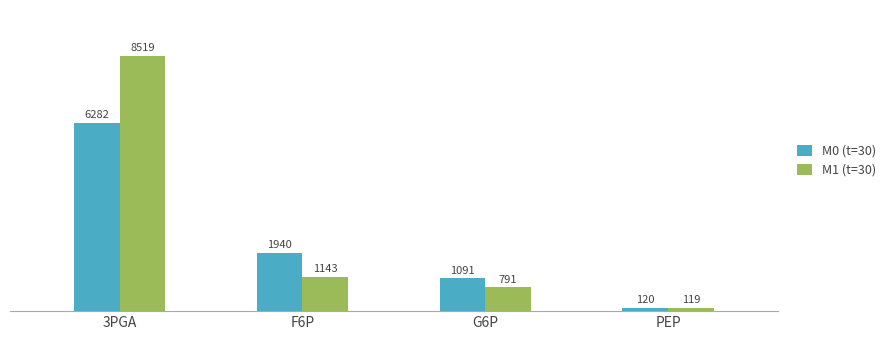

How many data points does each series have?

4